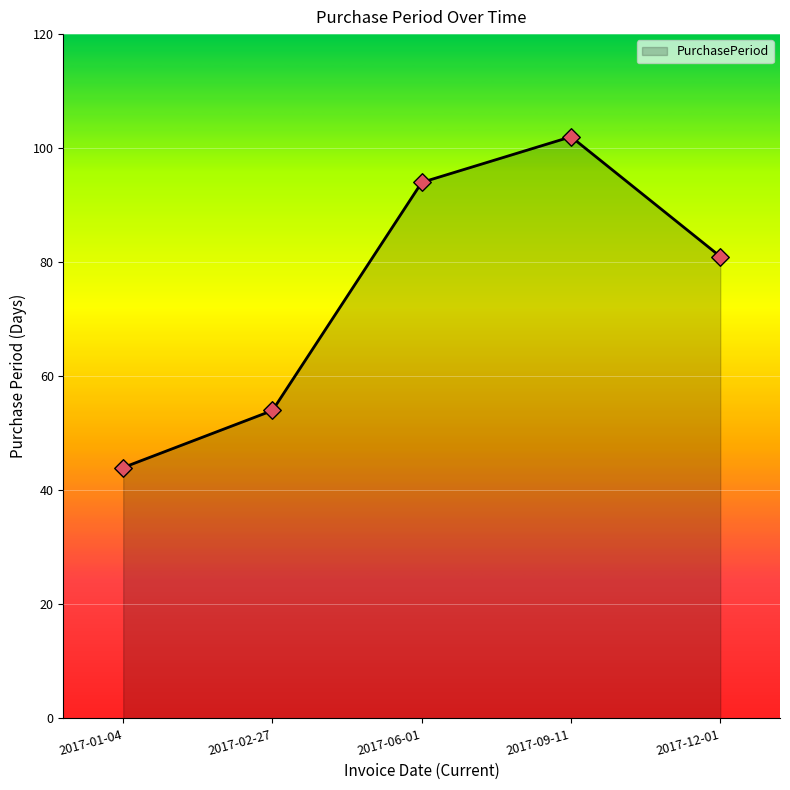

What is the ratio of the value at 2017-12-01 to the value at 2017-06-01?

0.9